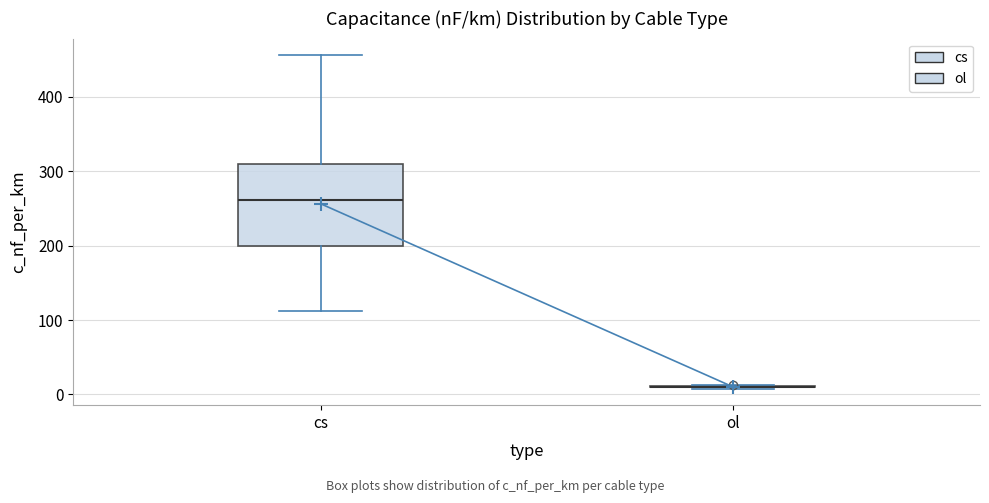

Reading left to right, read every box against the y-axis: the position of its median line, the range the box covers, and the ends of its whiskers. The values are not printed on the chart, so give them approximately, as read against the axis.

cs: median 260, box 200 to 310, whiskers 110 to 460
ol: box collapsed to a line at 10, whiskers 10 to 10